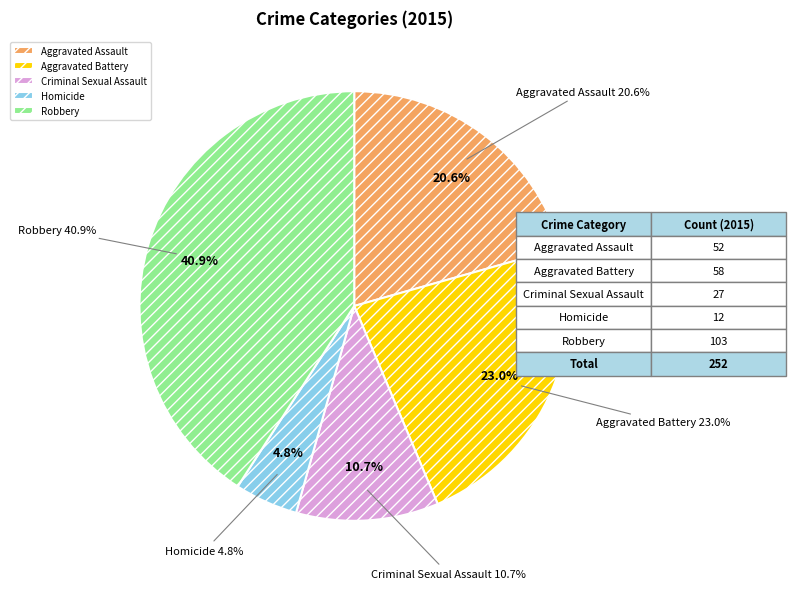

Rank the categories by value from highest to lowest.

Robbery, Aggravated Battery, Aggravated Assault, Criminal Sexual Assault, Homicide